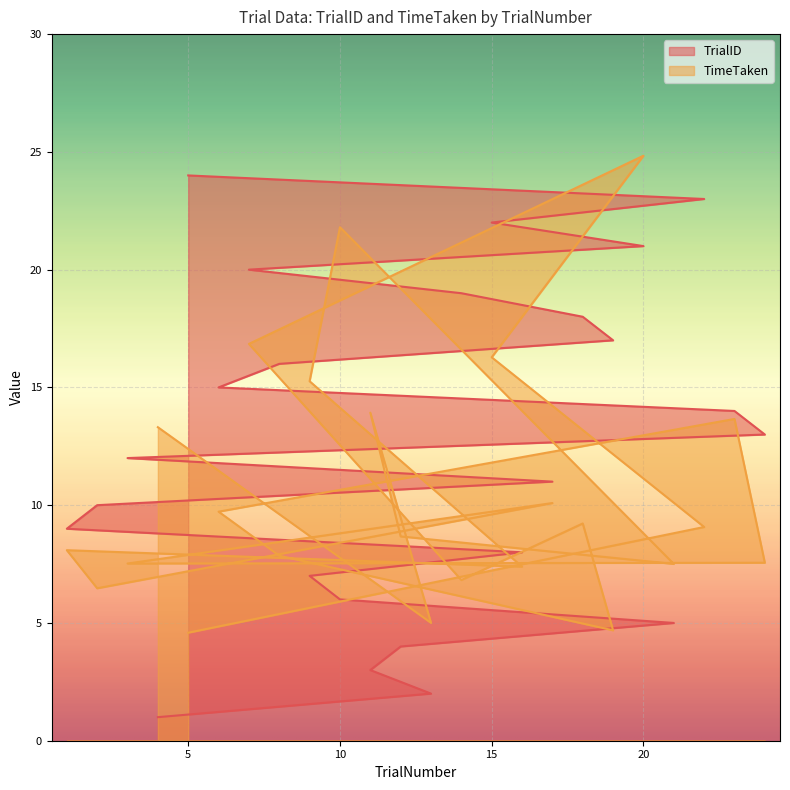

Between which two adjacent categories do TimeTaken and TrialID first intersect?

9 and 16